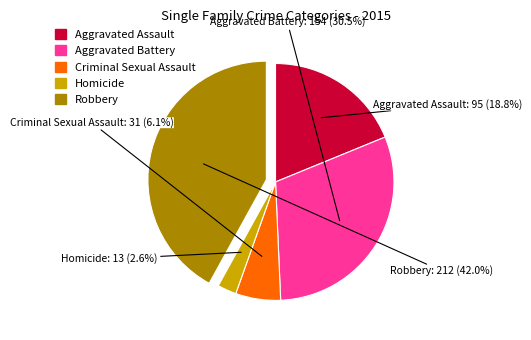

Combined, what portion of the pie is Aggravated Battery and Criminal Sexual Assault?

36.6%